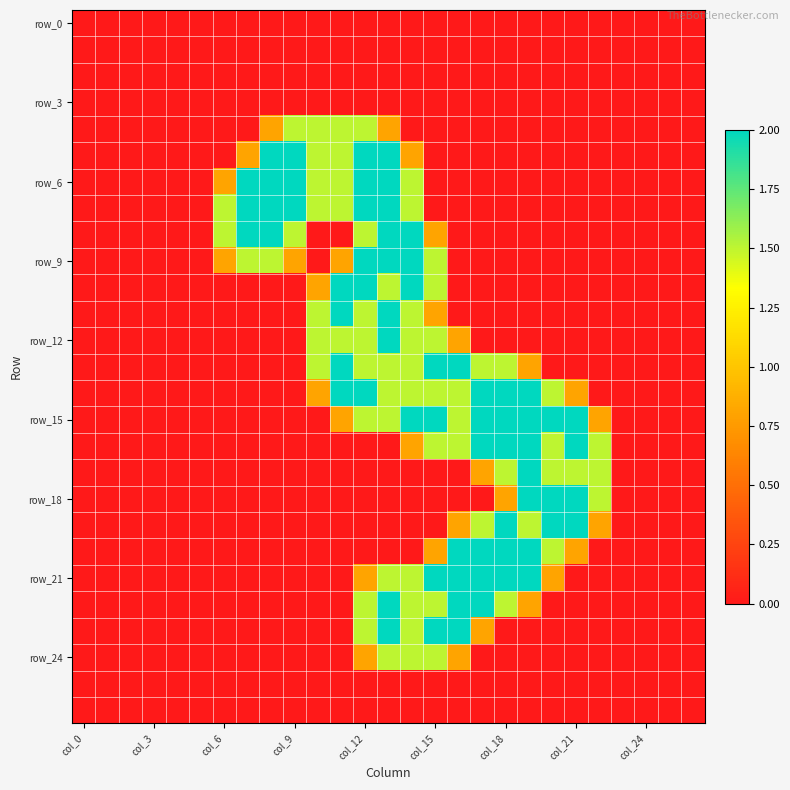

How many data points does each series have?

27